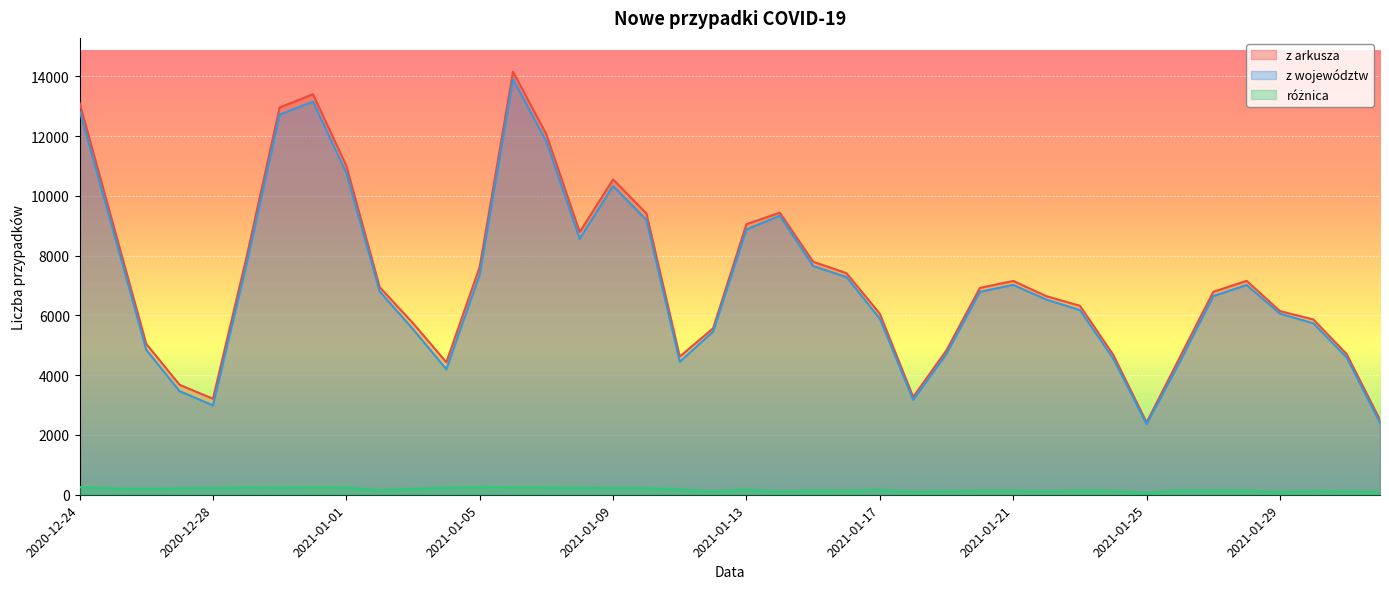

What position from the right is 2021-01-24?

9